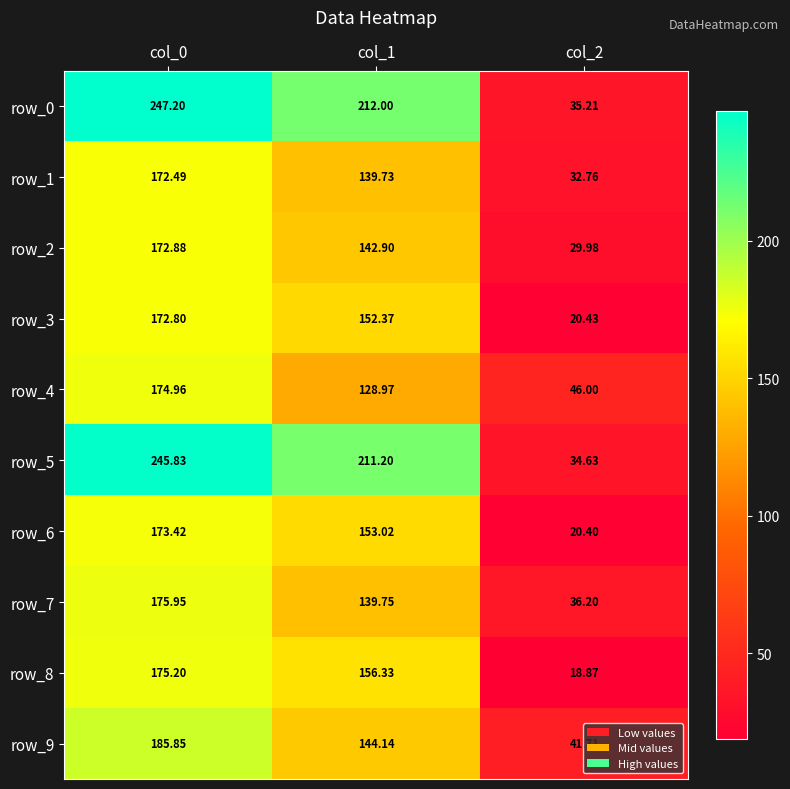

How many data points does each series have?

3